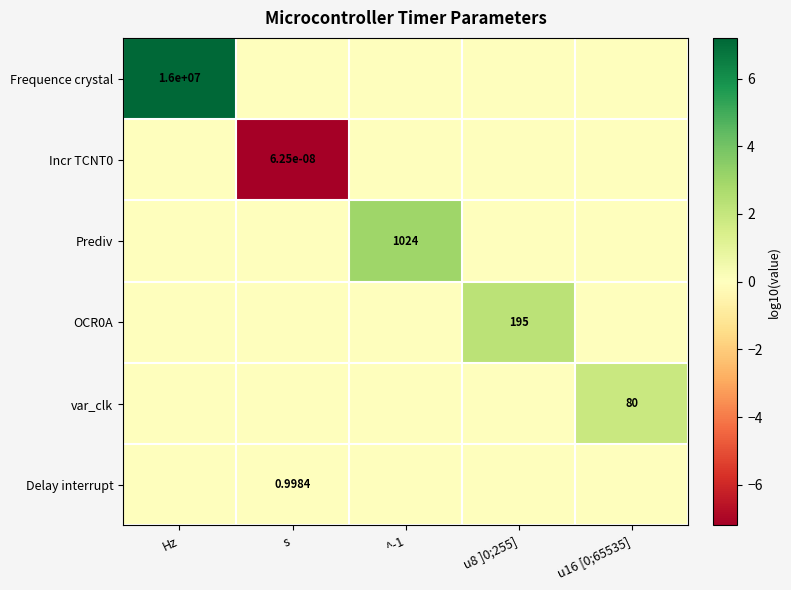

What is the sum of the var_clk values at u16 [0;65535] and s?

1.9